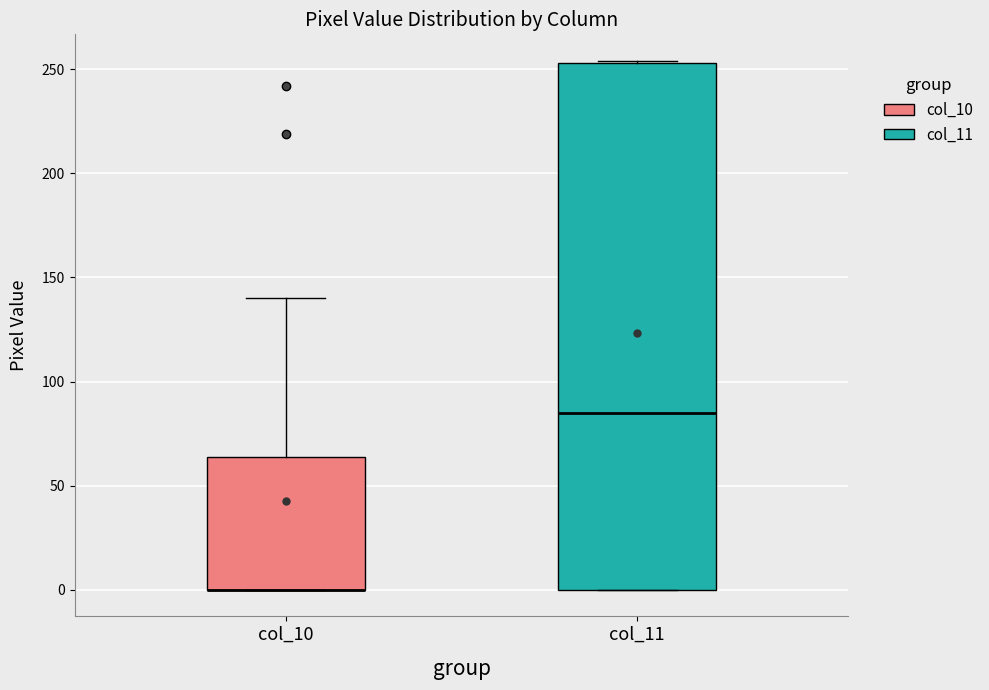

Where is the upper edge of the box for col_11 on the y-axis? The values are not printed on the chart, so give them approximately, as read against the axis.

255